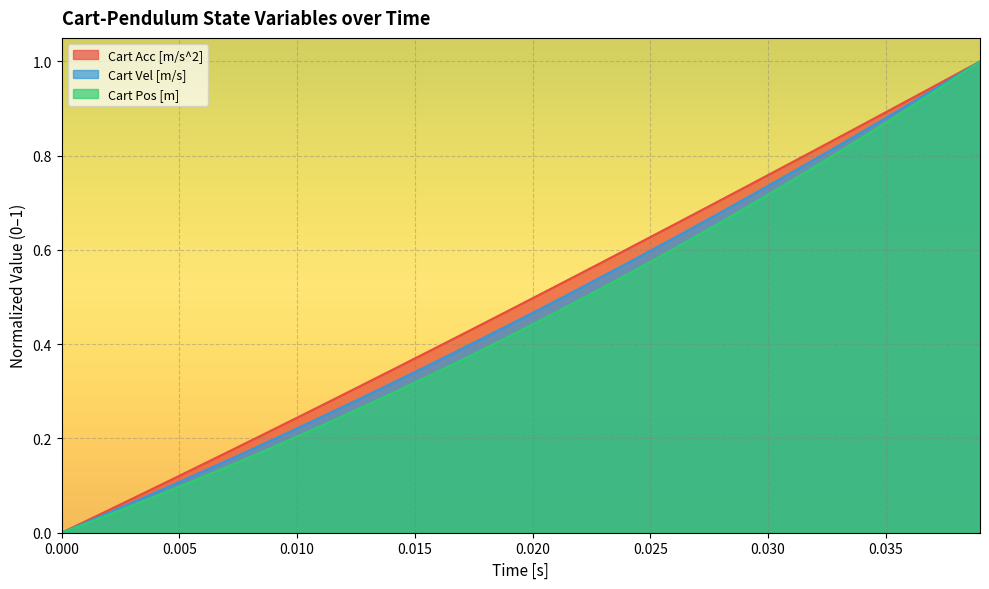

True or false: Cart Vel [m/s] and Cart Pos [m] cross at least once.

False